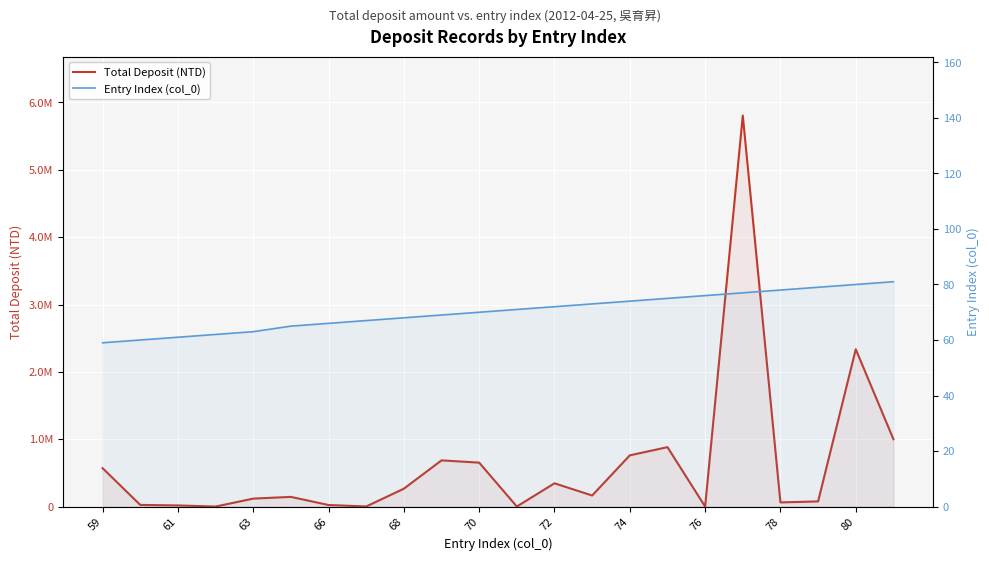

What are all the series names shown in the legend?

Total Deposit (NTD), Entry Index (col_0)